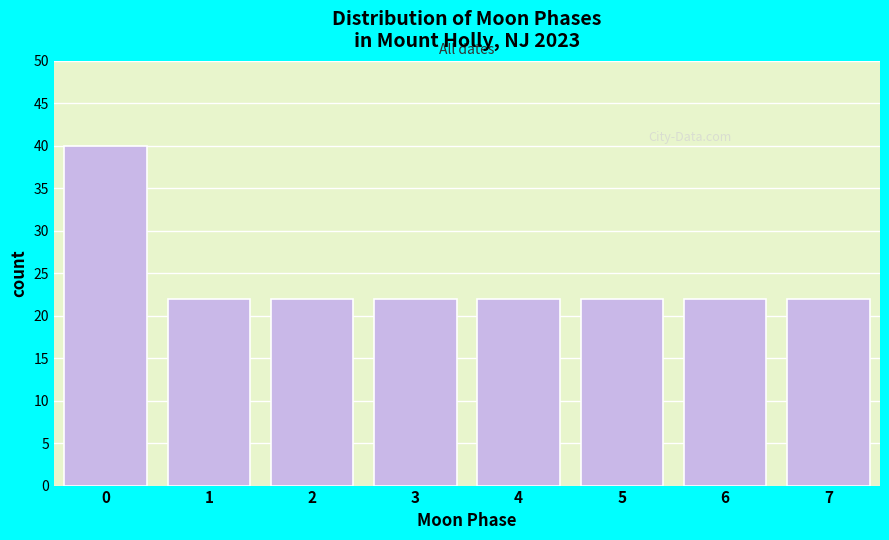

Reading left to right, transcribe all the data shown in this chart.

40	22	22	22	22	22	22	22